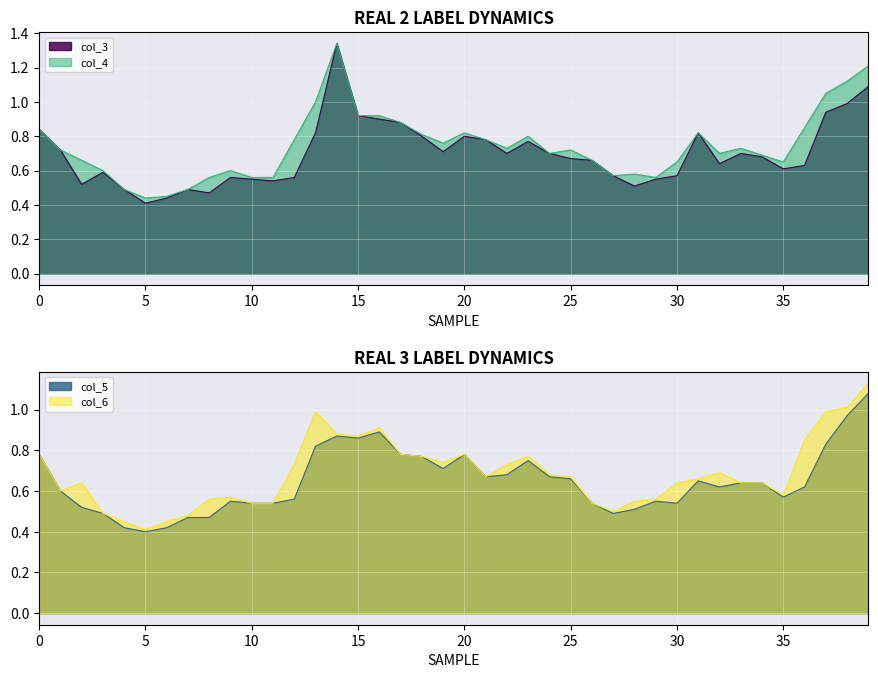

At which label does col_6 reach its minimum?

5